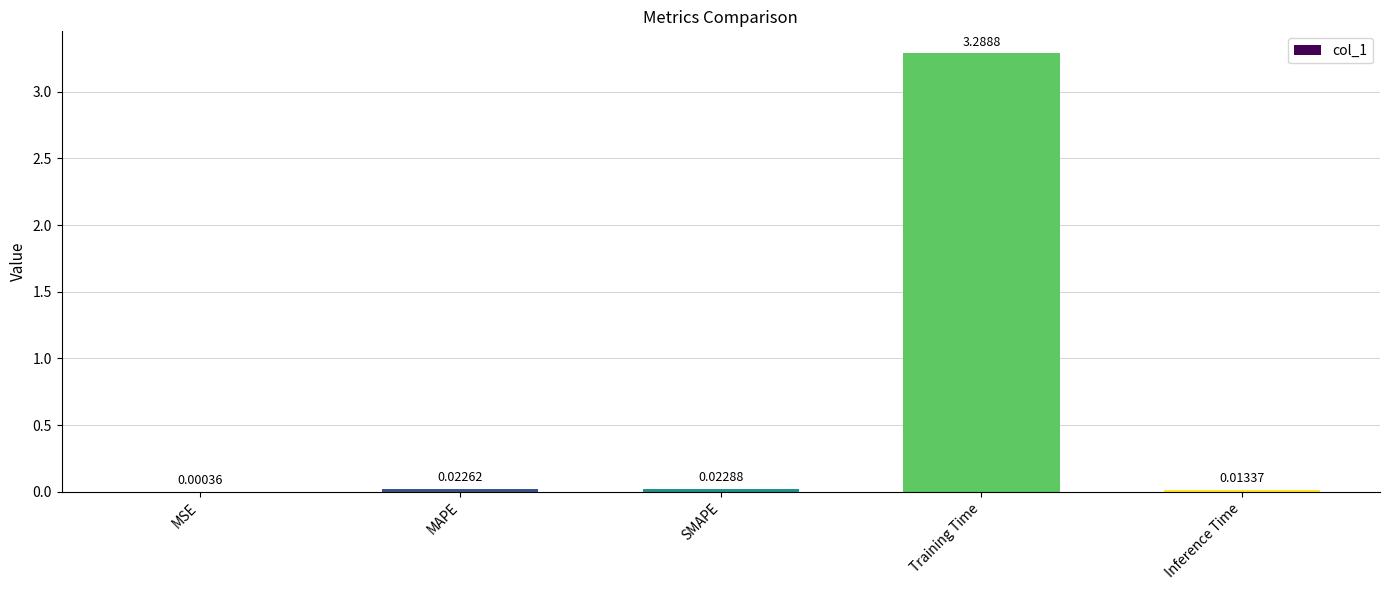

What is the sum of the values at Training Time and MSE?

3.3